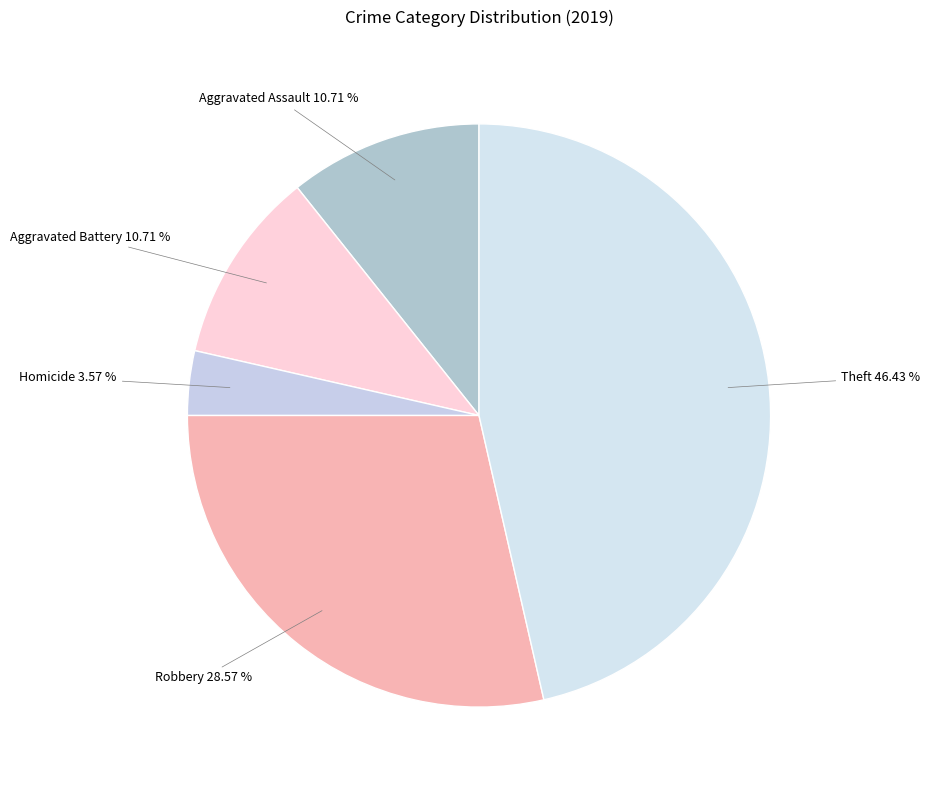

Do Robbery and Homicide together represent more than half of the pie?

No